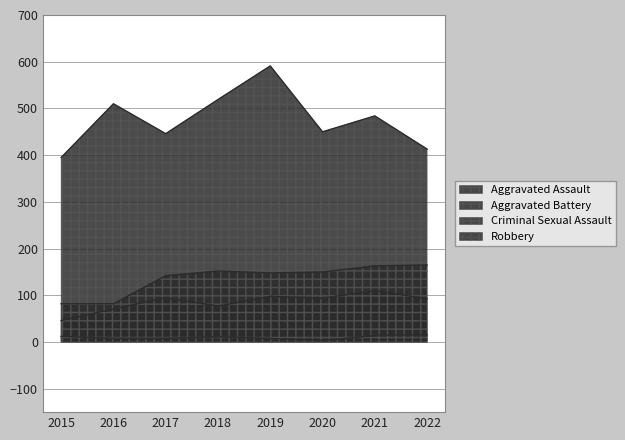

True or false: Aggravated Assault and Robbery intersect in this chart.

False